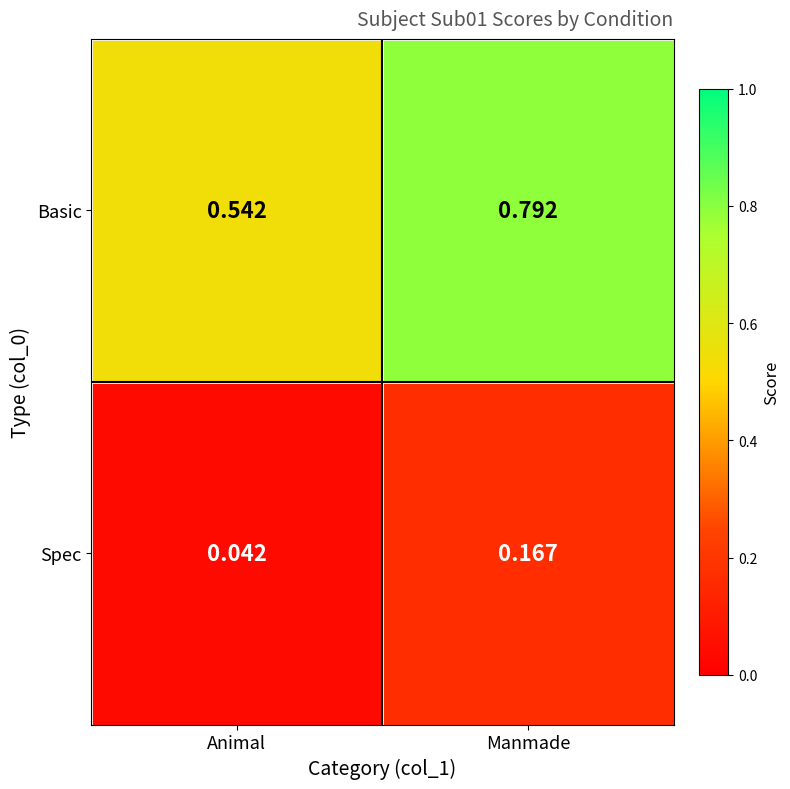

Which series has the largest range (max minus min)?

Basic